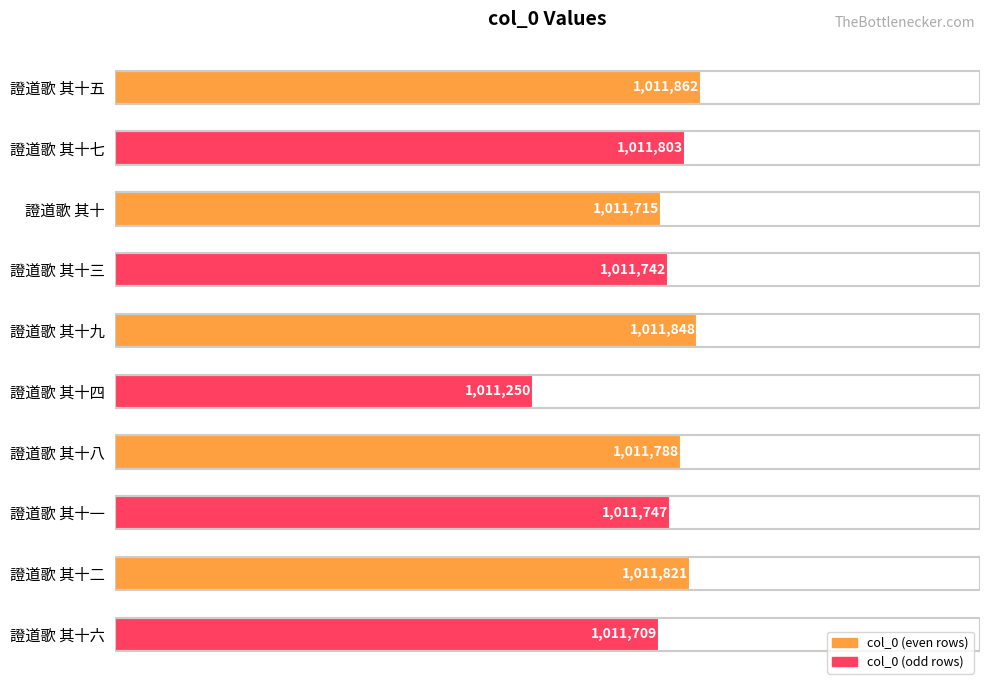

What is the difference between the second highest and minimum values?

598